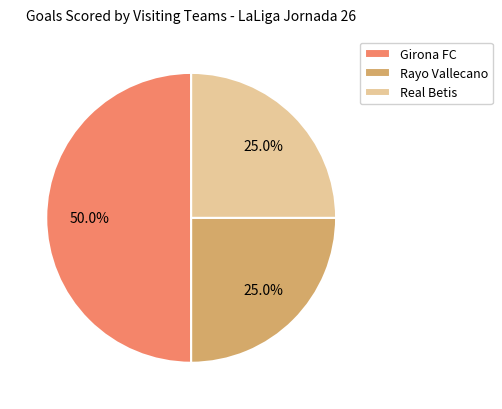

Does Rayo Vallecano account for over 50% of the chart?

No